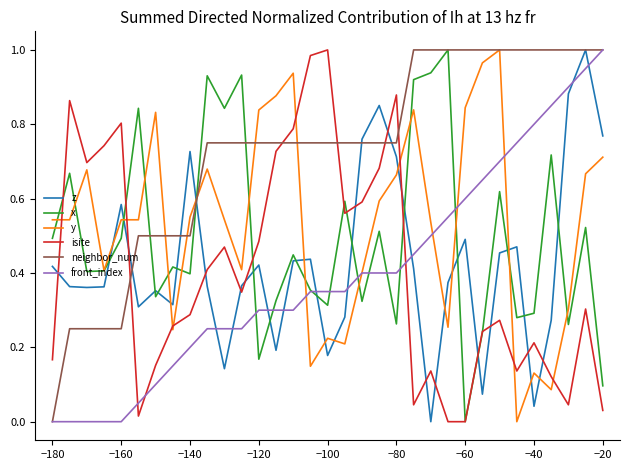

True or false: y and z intersect in this chart.

True